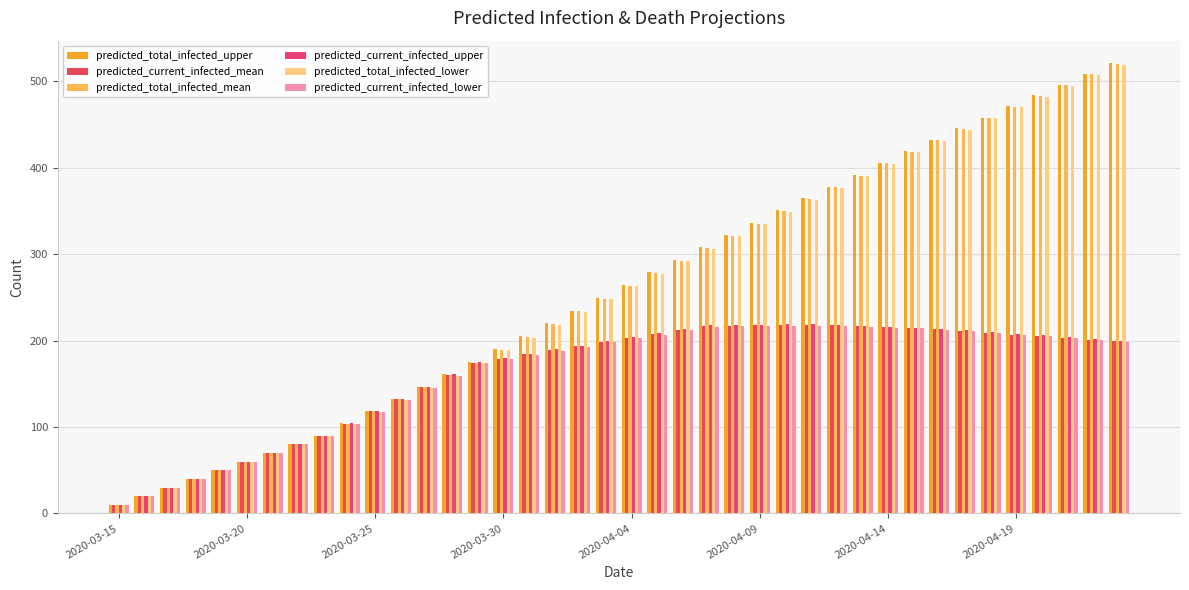

Rank the series by their maximum value, from highest to lowest.

predicted_total_infected_upper, predicted_total_infected_mean, predicted_total_infected_lower, predicted_current_infected_upper, predicted_current_infected_mean, predicted_current_infected_lower